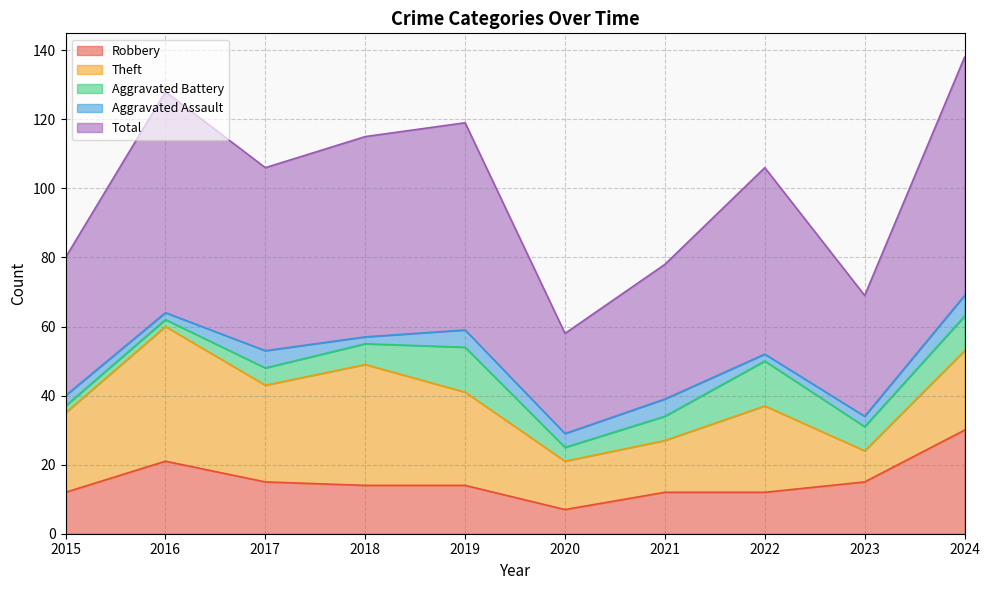

Which category has the highest value in the Robbery series?

2024